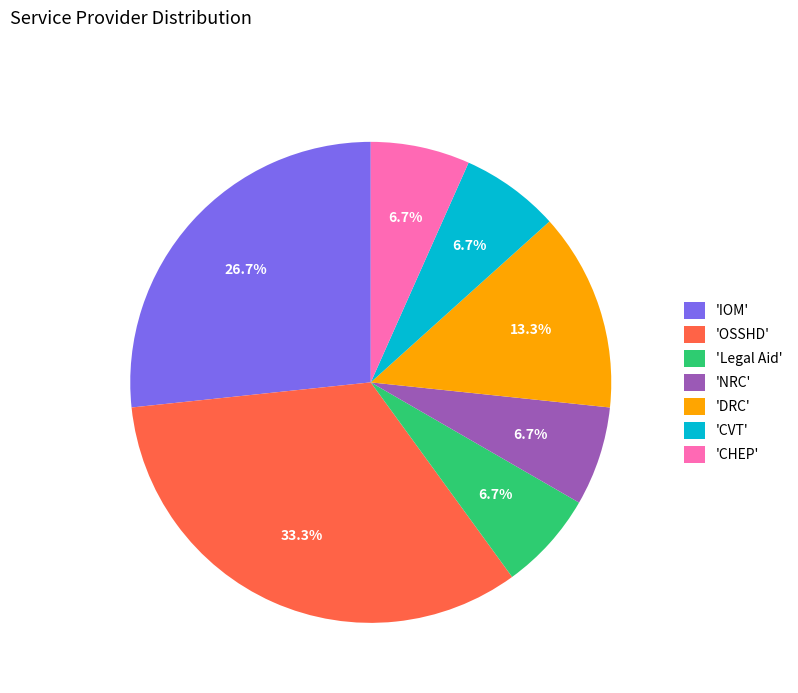

How many segments does this pie chart have?

7